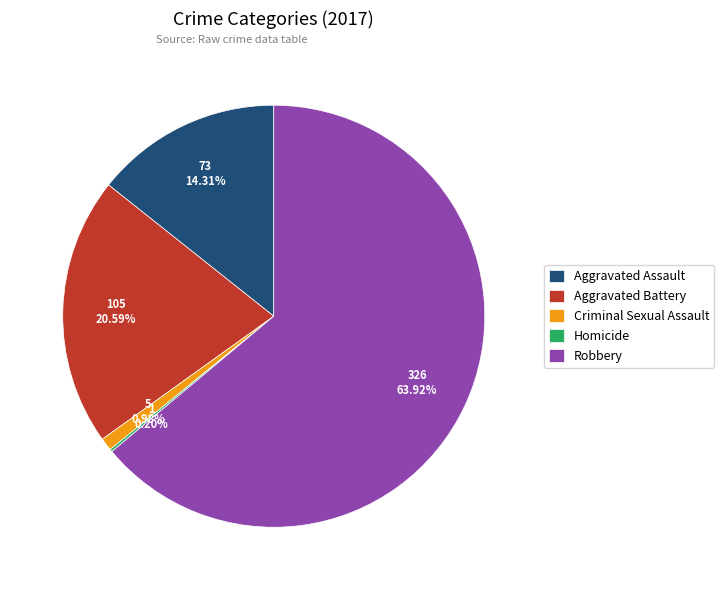

Does any single category account for the majority?

Yes